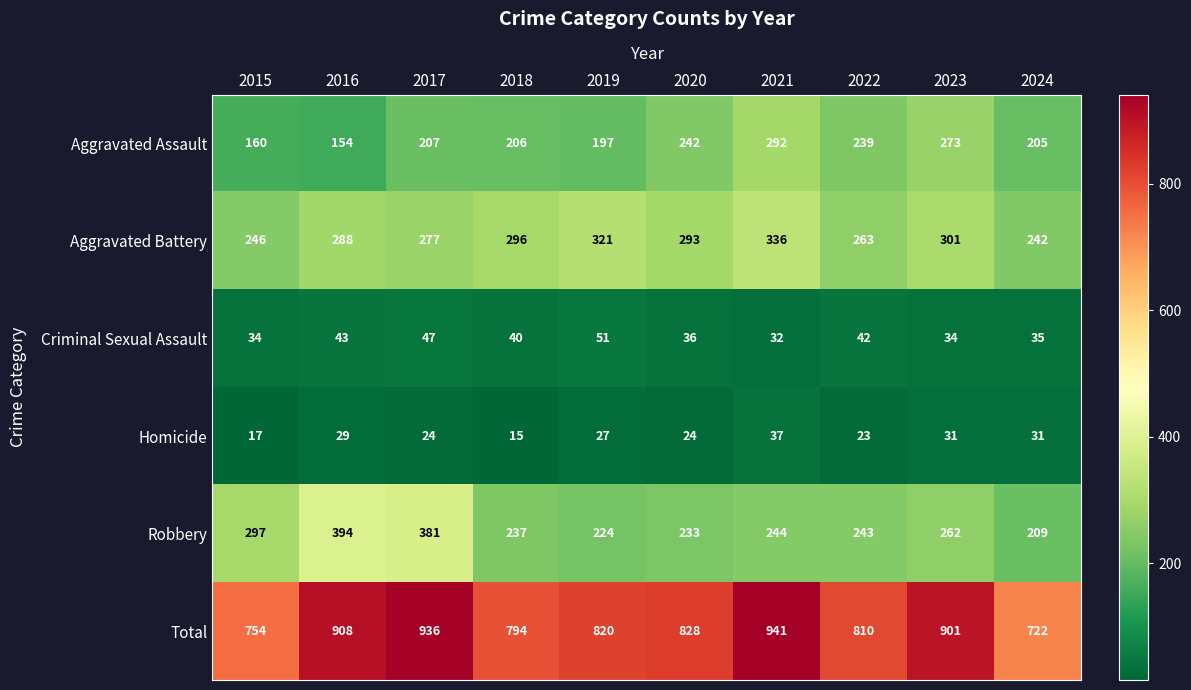

Which series has the widest spread of values?

Total